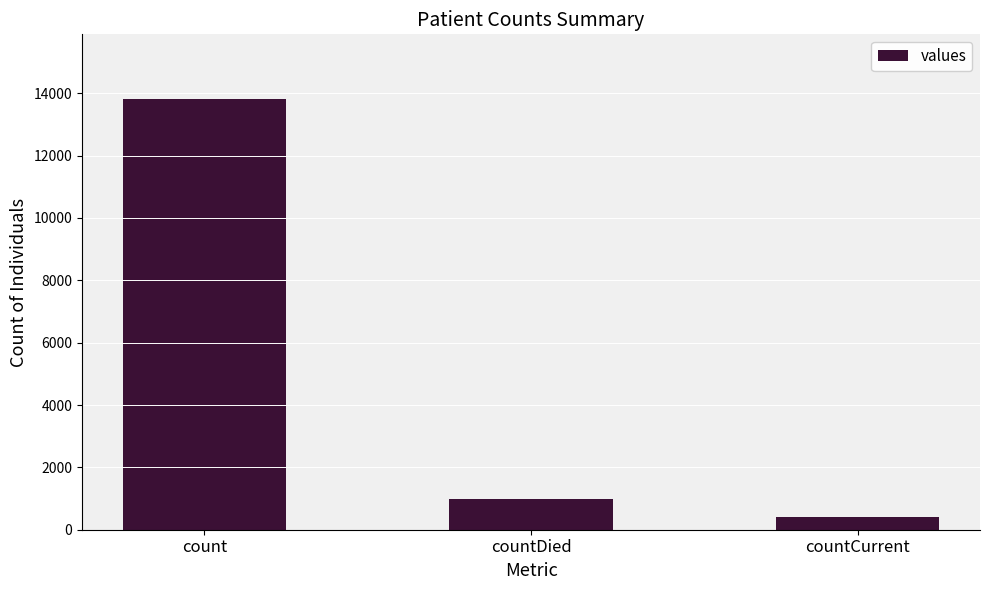

What is the difference between the maximum and minimum values?

13413